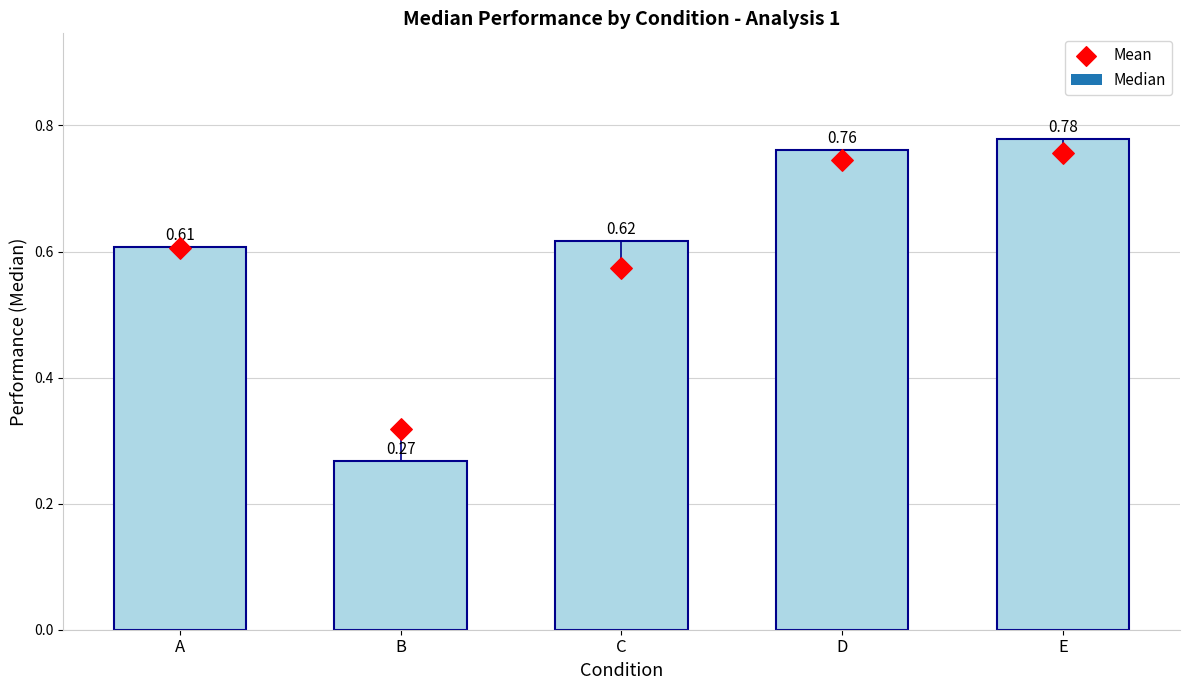

What is the total value across all series at E?

1.5